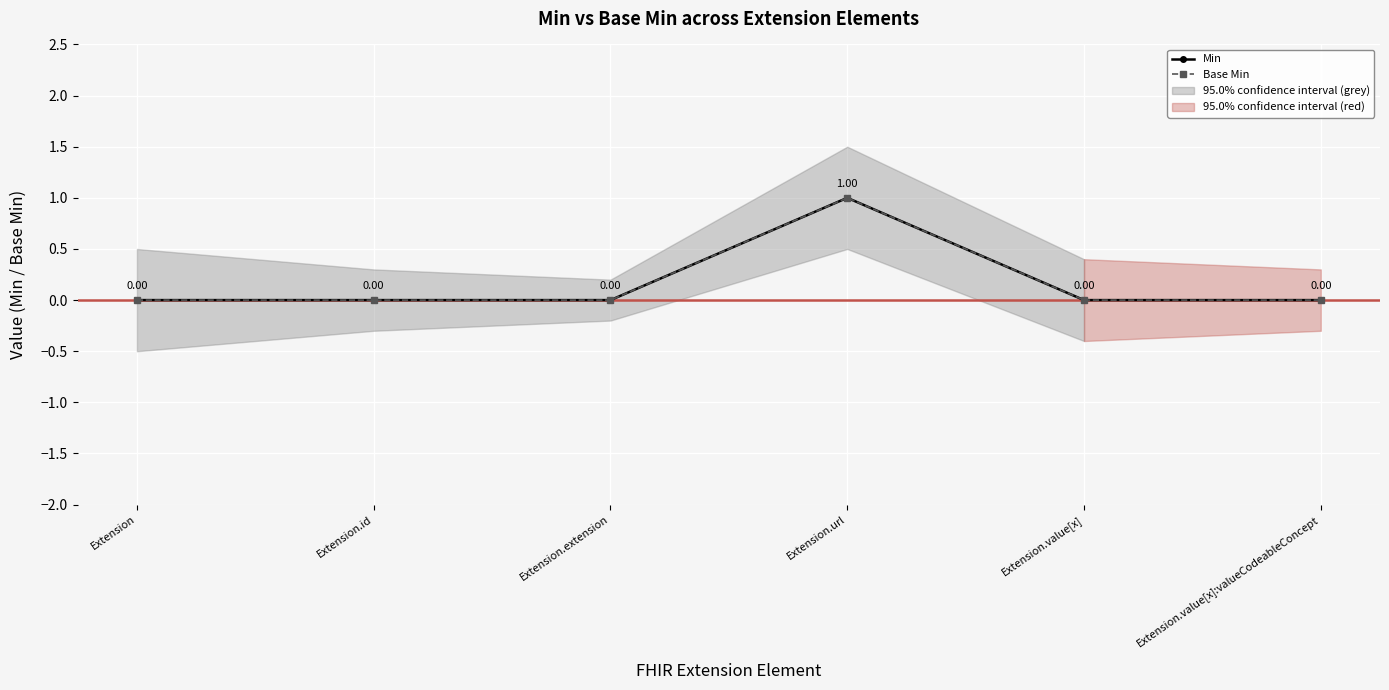

True or false: Base Min and Min intersect in this chart.

False